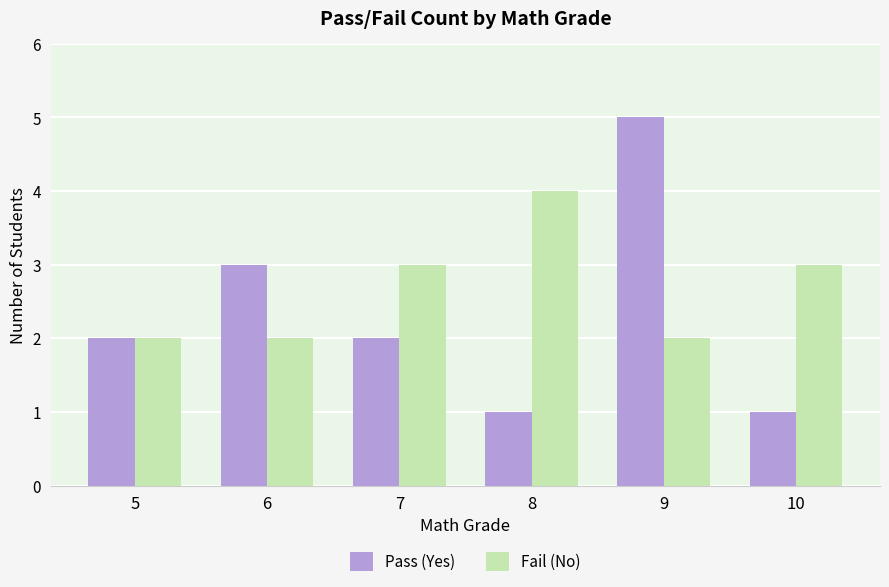

What is the spread (max minus min) of values at 10?

2